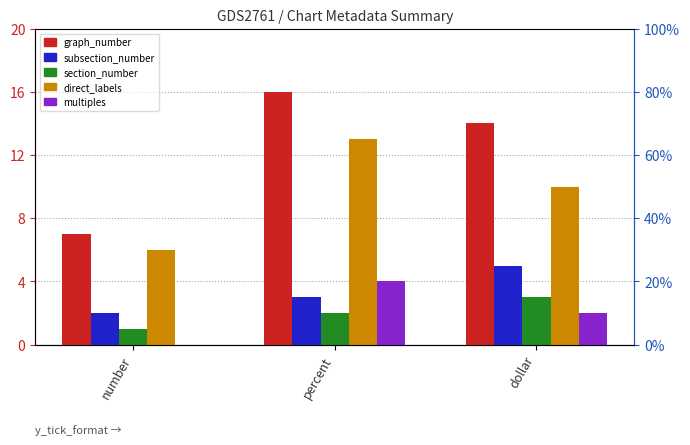

Between number and percent, which series saw the biggest shift?

graph_number